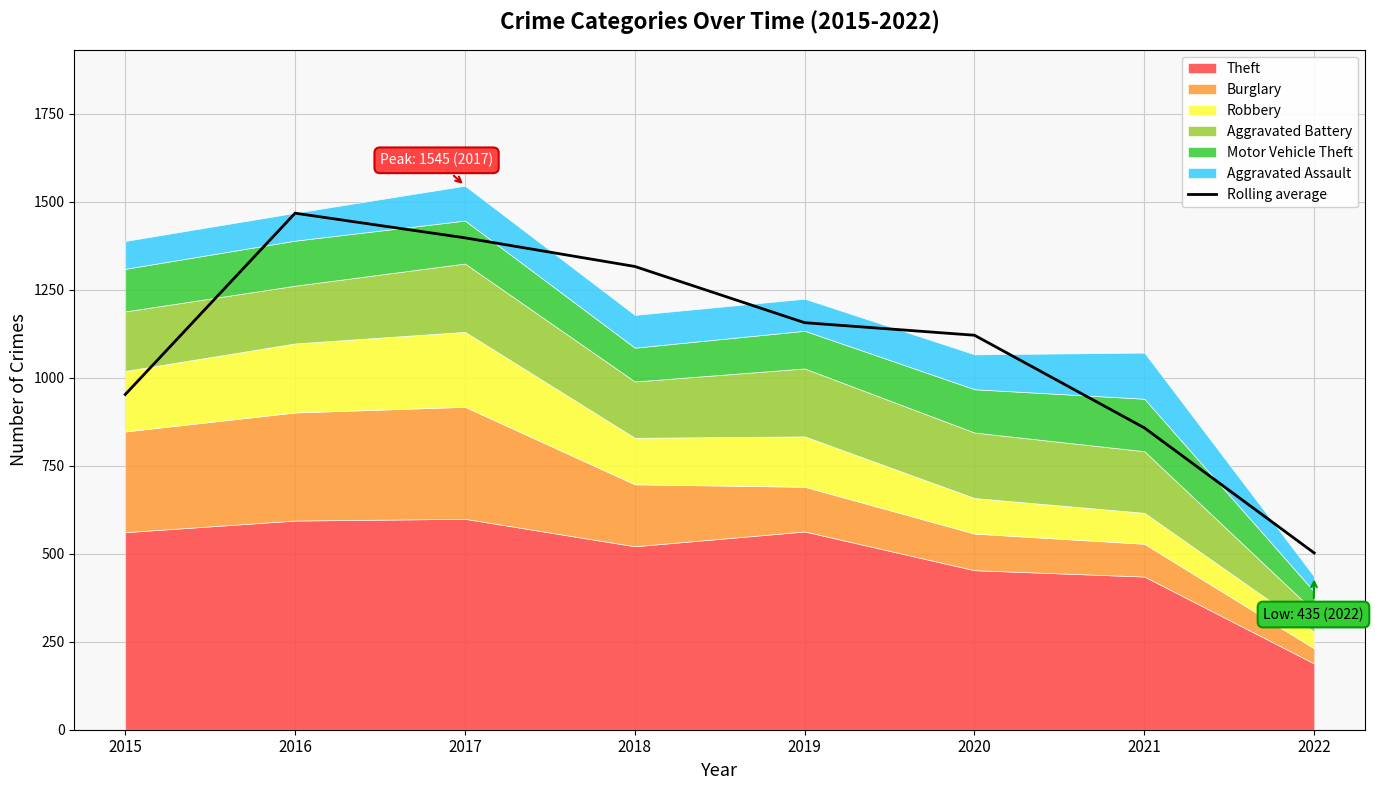

Where is the data nearest to the value 984?

2015